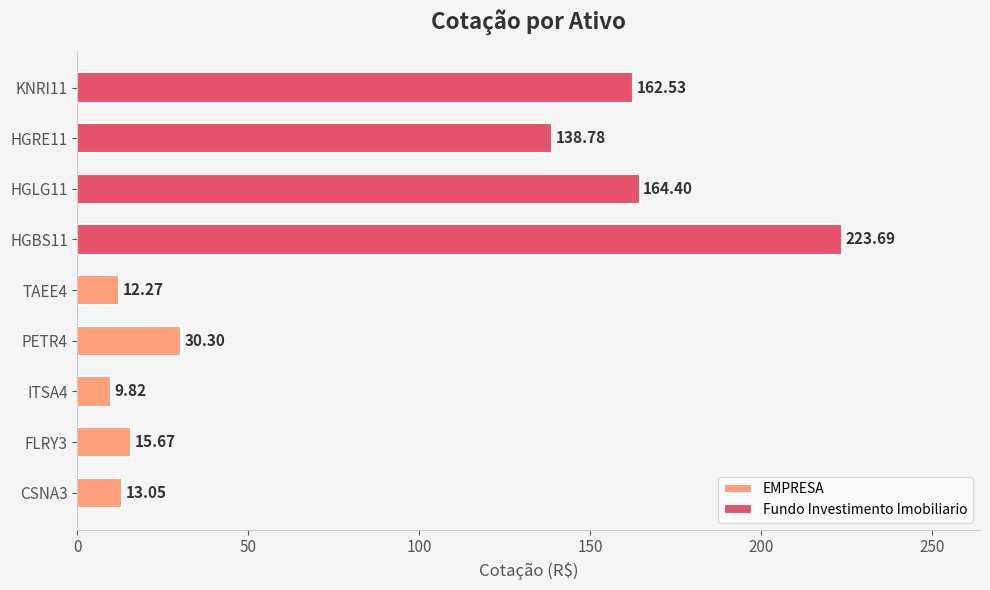

Reading right to left, extract all data points from this chart.

12.3	30.3	9.8	15.7	13.1